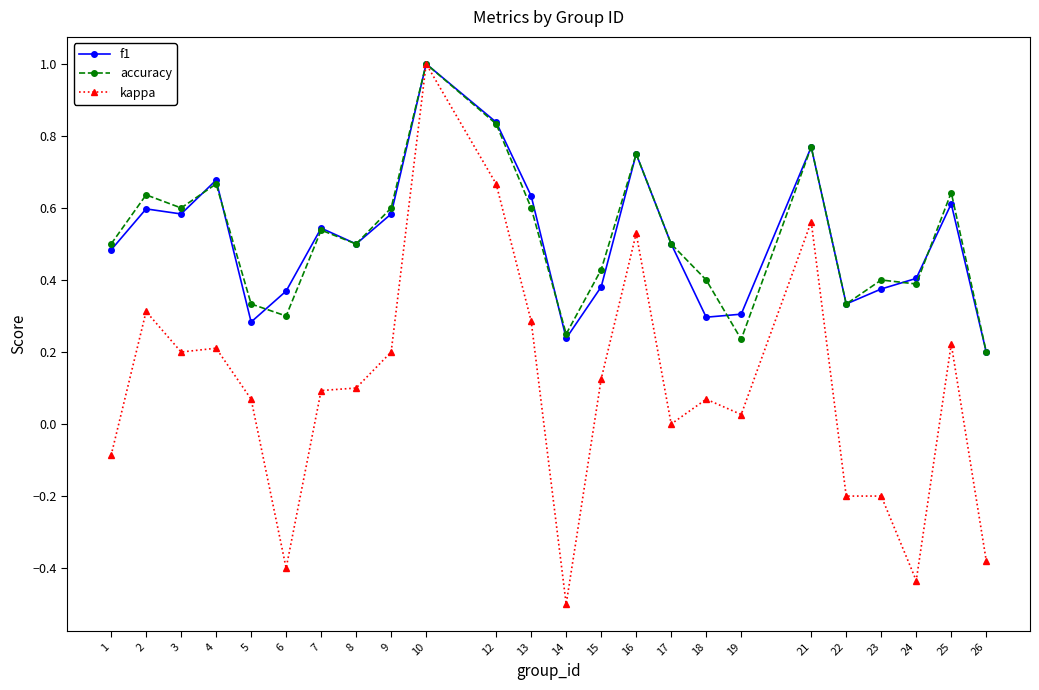

What are all the series names shown in the legend?

f1, accuracy, kappa